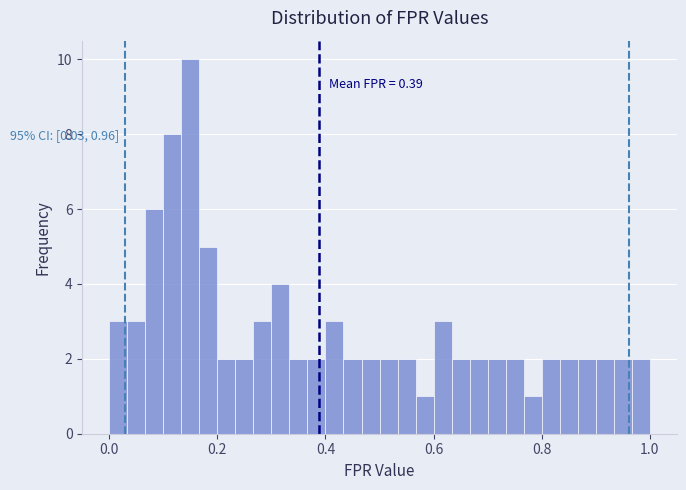

Around what value on the x-axis is the tallest bar? Give the approximate position of its centre, as read against the axis.

0.16